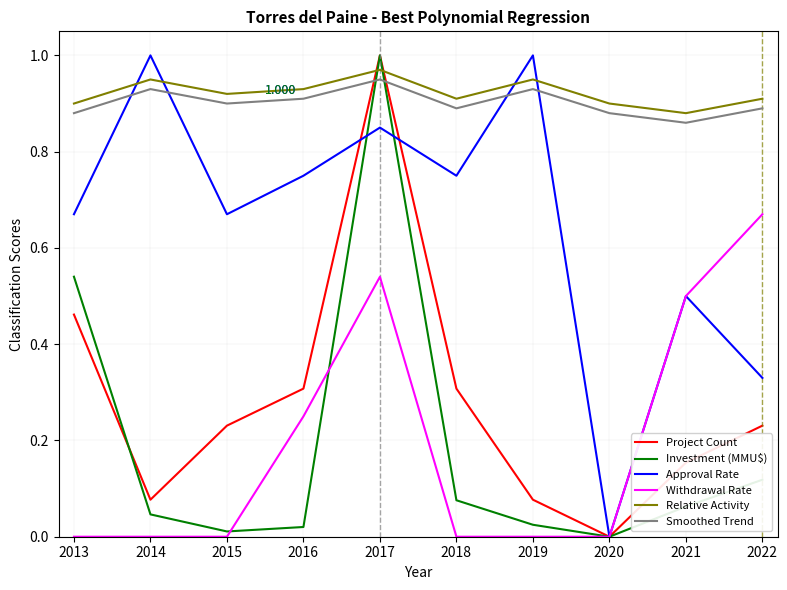

Between 2014 and 2015, which series saw the biggest shift?

Approval Rate